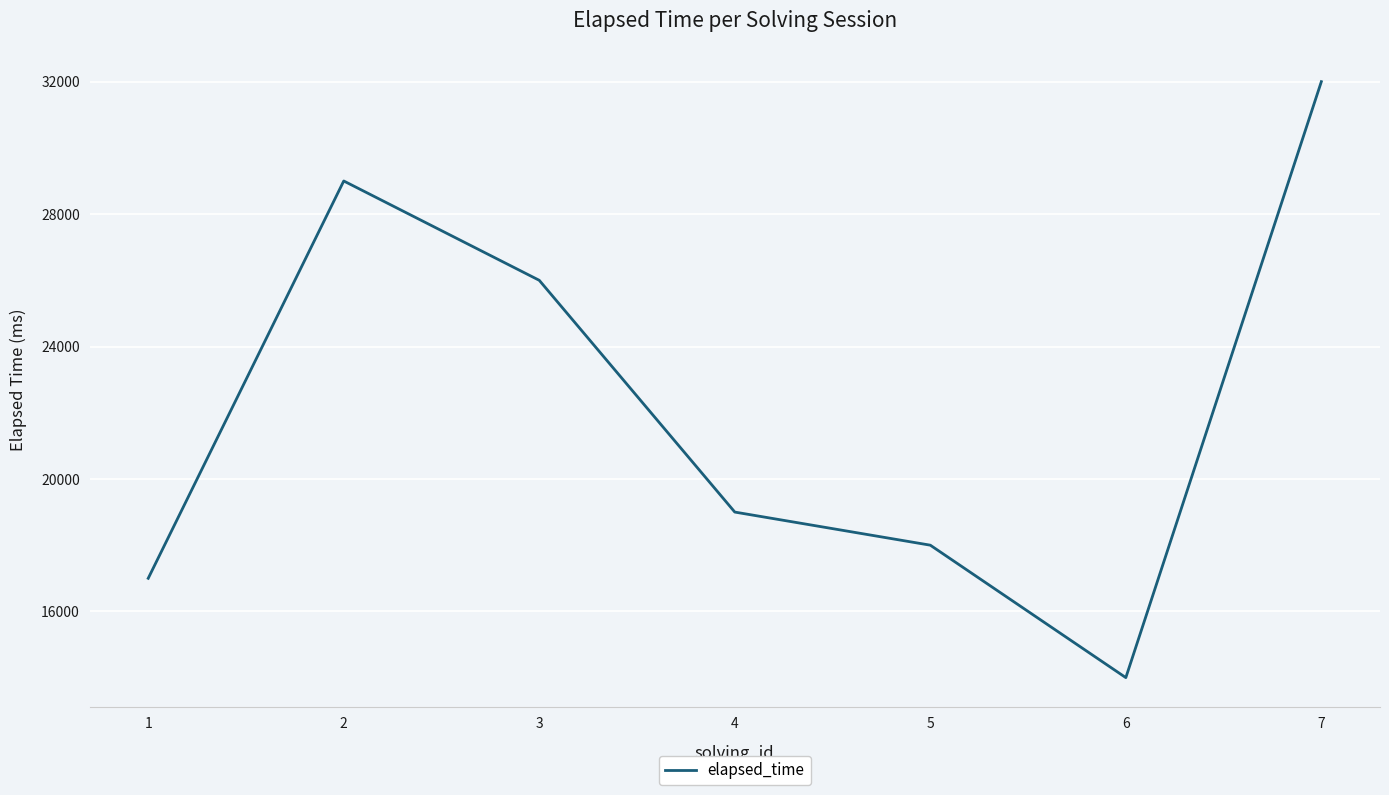

Reading right to left, what are all the values shown in this chart?

7=32000	6=14000	5=18000	4=19000	3=26000	2=29000	1=17000